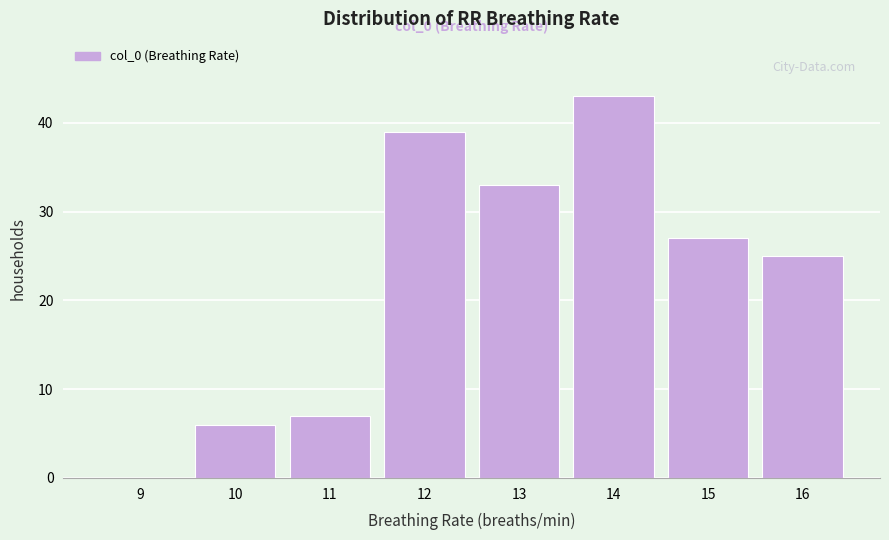

Reading left to right, transcribe all the data shown in this chart.

9=0	10=6	11=7	12=39	13=33	14=43	15=27	16=25